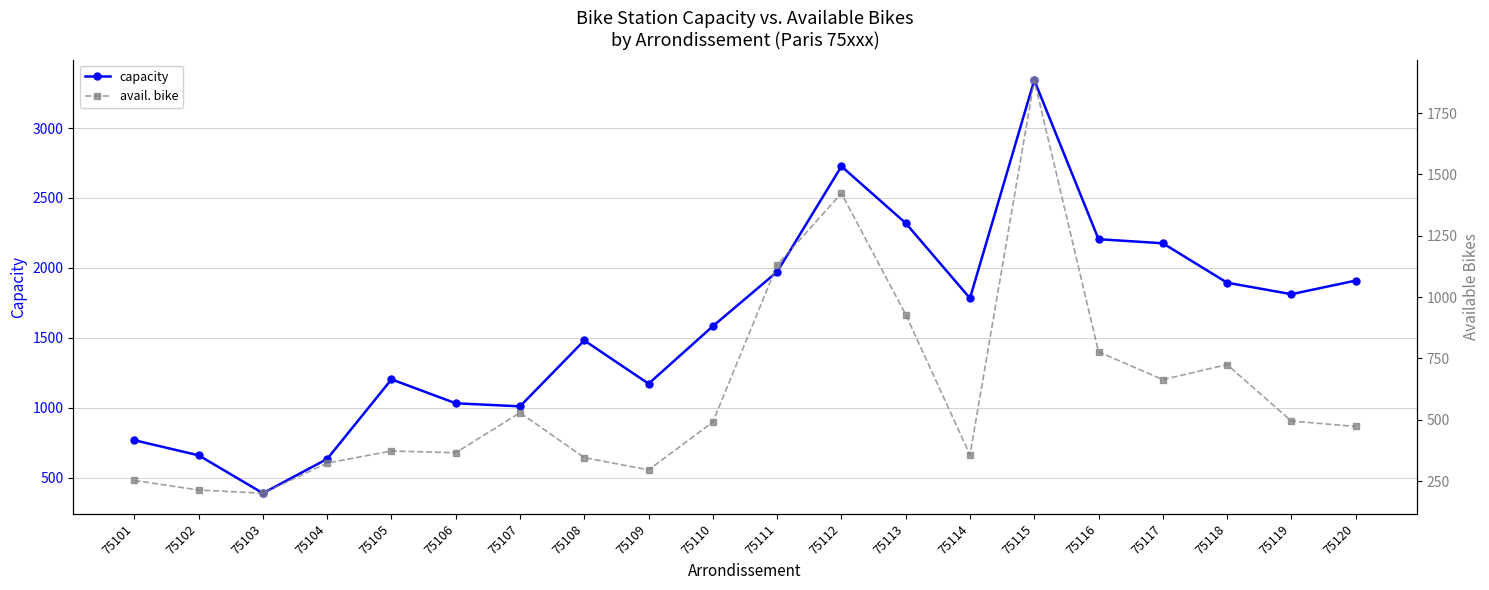

Is this an area chart (filled region under the line)?

No